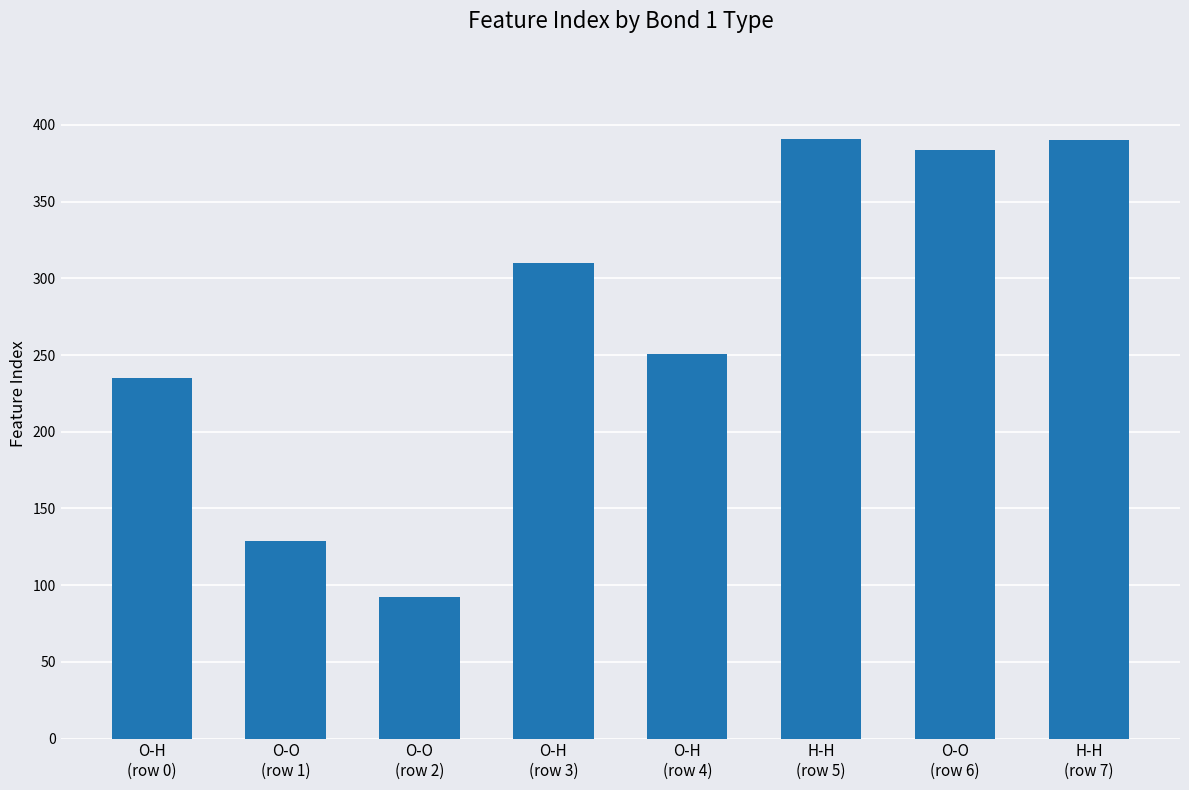

Which has a higher value, H-H
(row 7) or O-O
(row 2)?

H-H
(row 7)